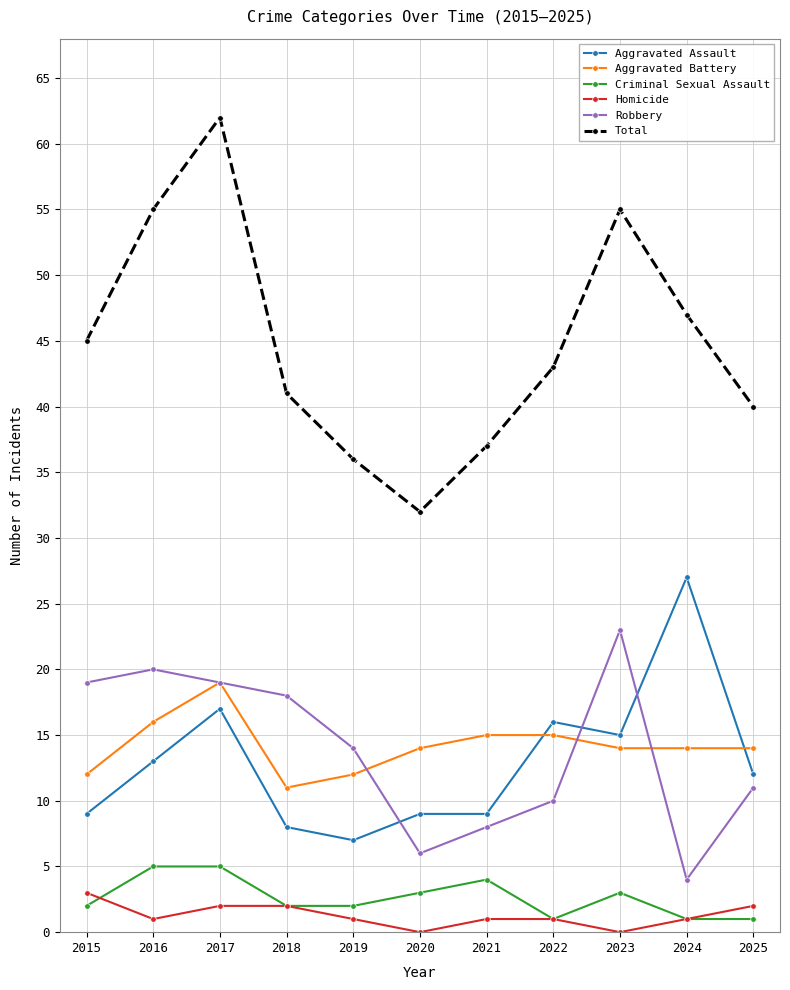

What is the maximum value for Robbery?

23